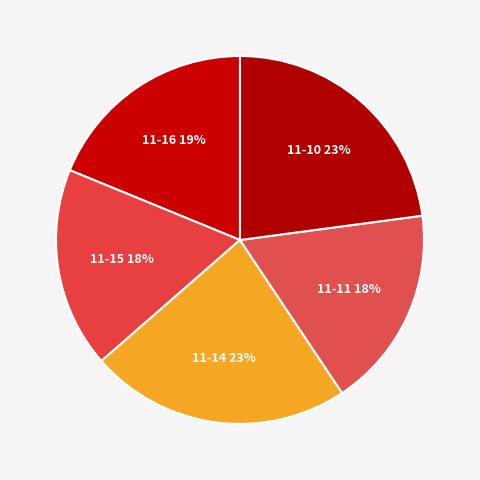

Which slice is the largest?

2022-11-14